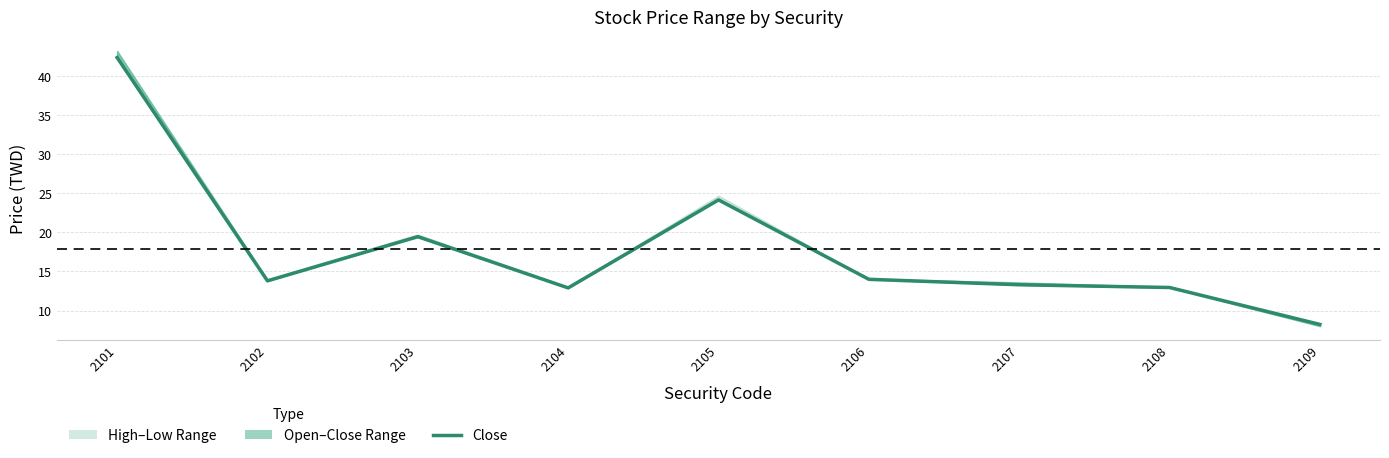

What is the ratio of the value at 2106 to the value at 2103?

0.7